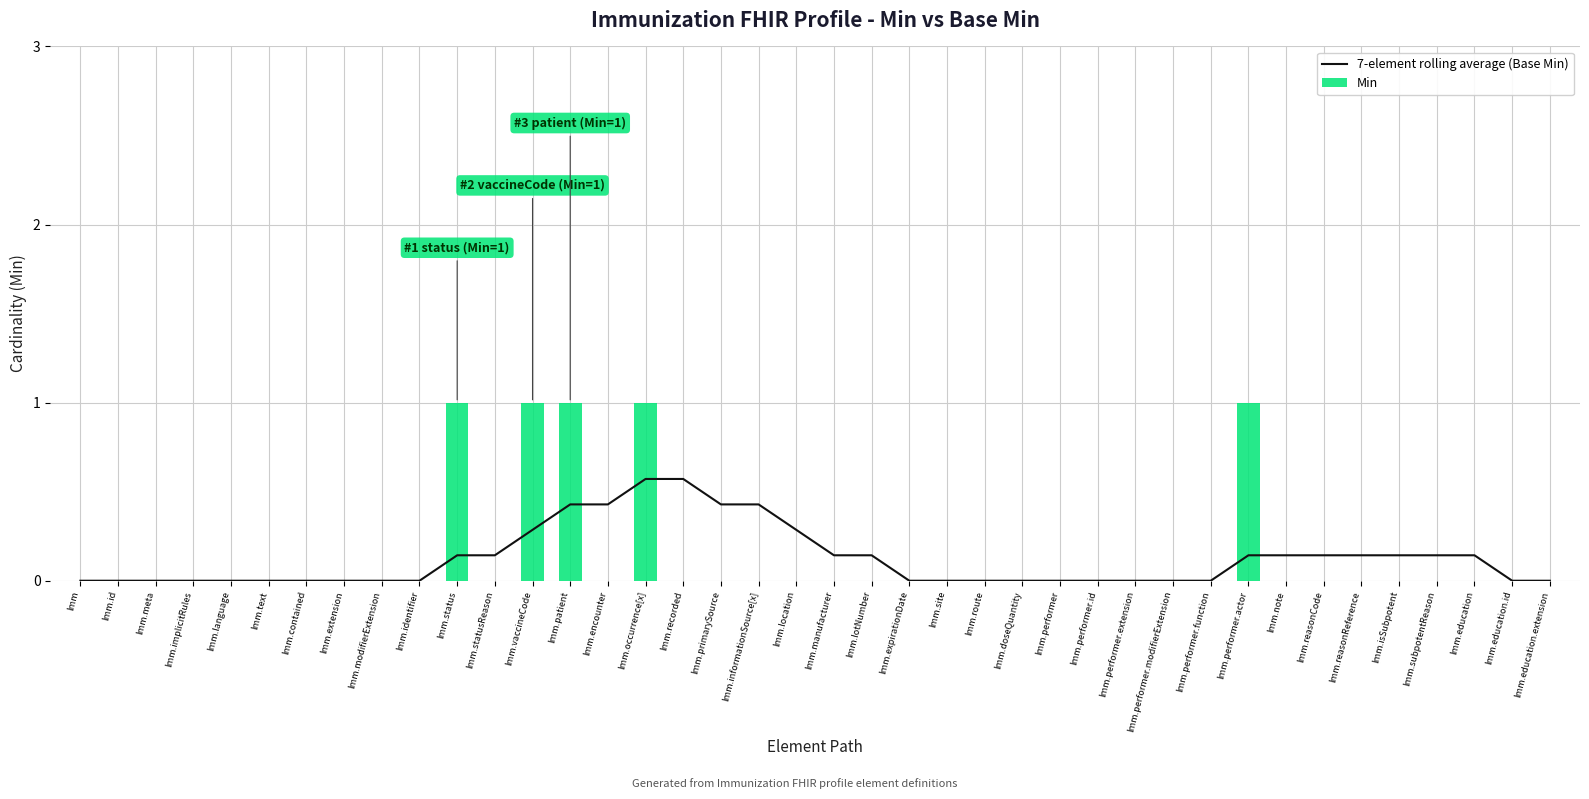

True or false: 7-element rolling average (Base Min) has a value of 0.4 at Imm.encounter.

True